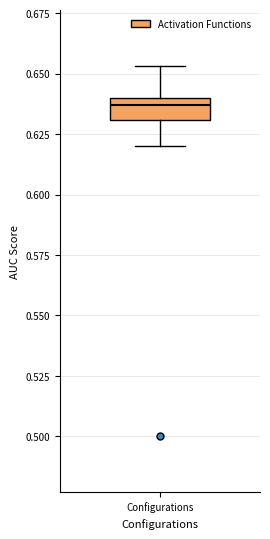

Transcribe this box plot: give where the median line is, the range the box spans, and where the two whiskers end, as read against the y-axis. The values are not printed on the chart, so give them approximately, as read against the axis.

median 0.635, box 0.630 to 0.640, whiskers 0.620 to 0.655